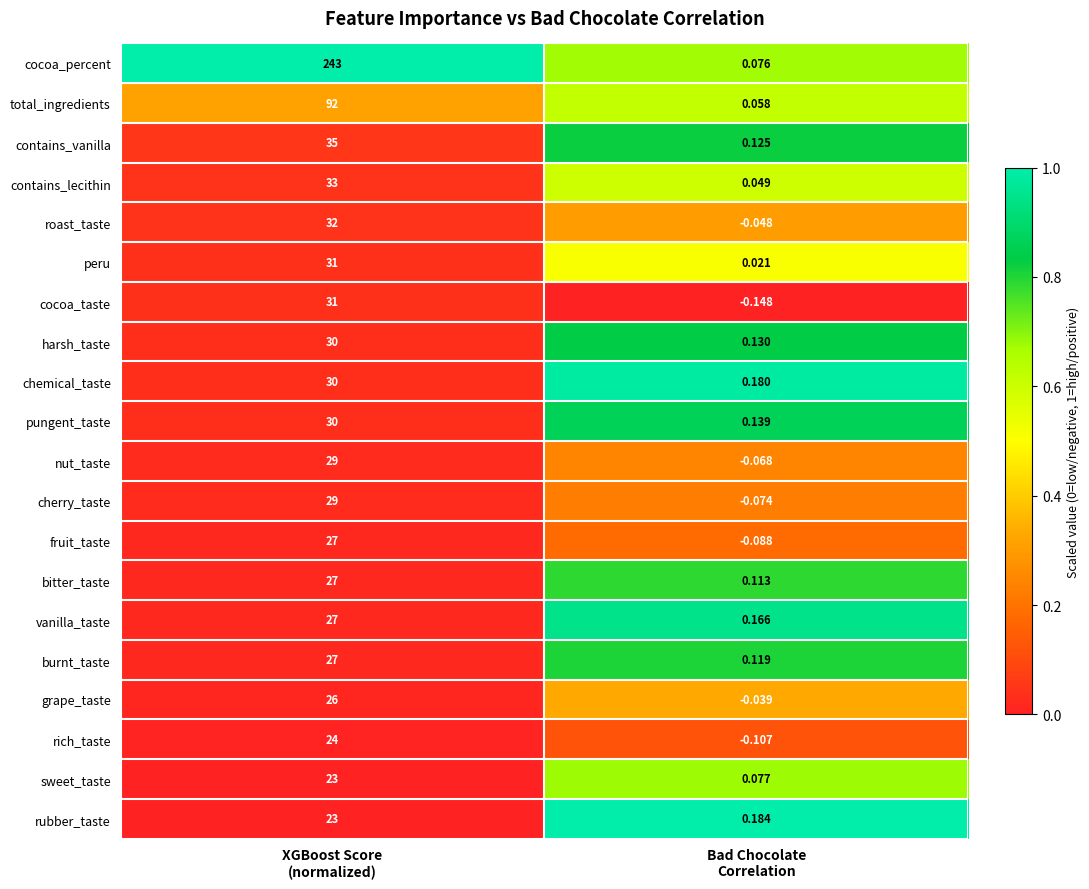

Which series has the largest total across all categories?

cocoa_percent